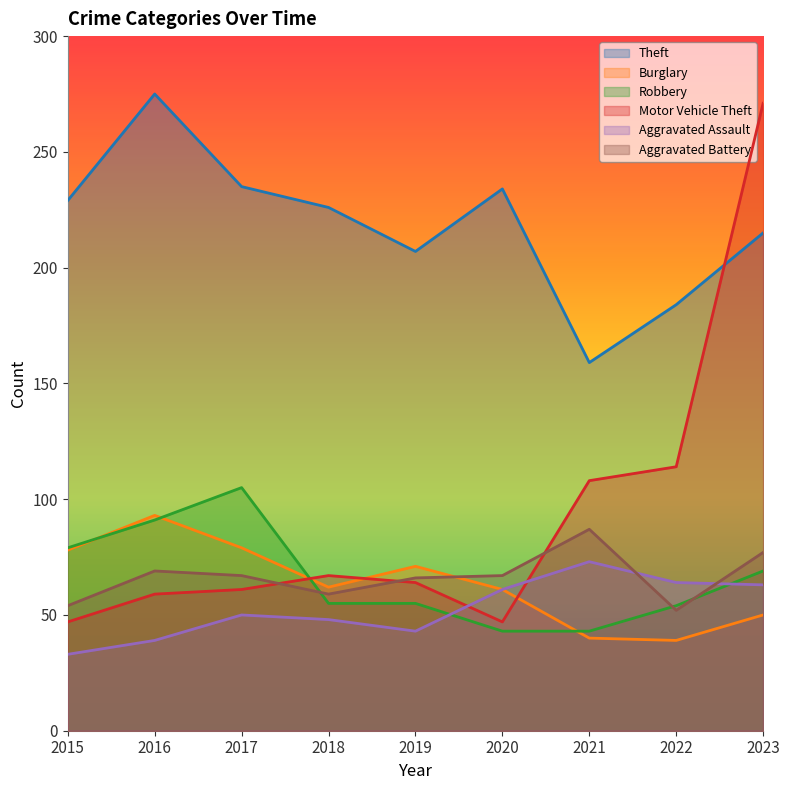

What is the difference between the maximum and minimum values in the Theft series?

116